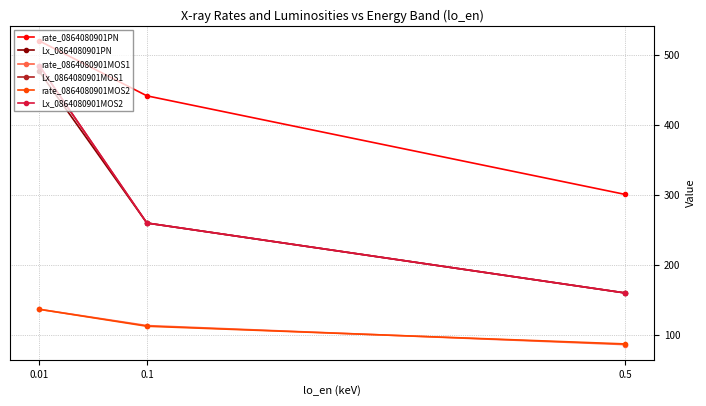

At how many categories does at least one series exceed 192?

3